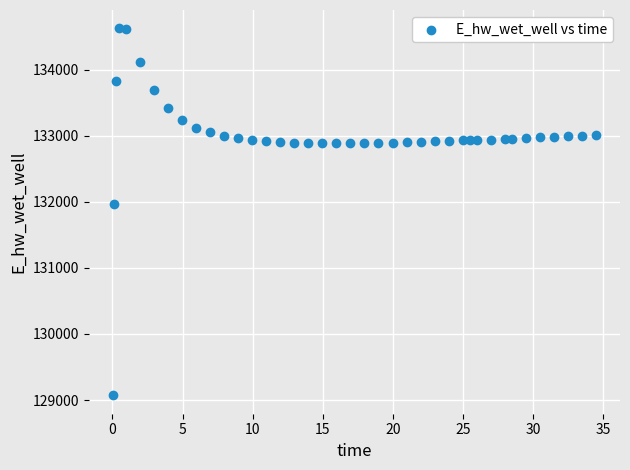

What is the range of X values (max minus min)?

34.4